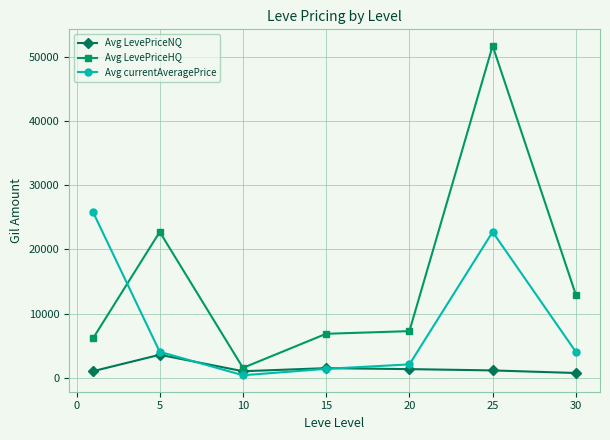

Which series has the largest total across all categories?

Avg LevePriceHQ